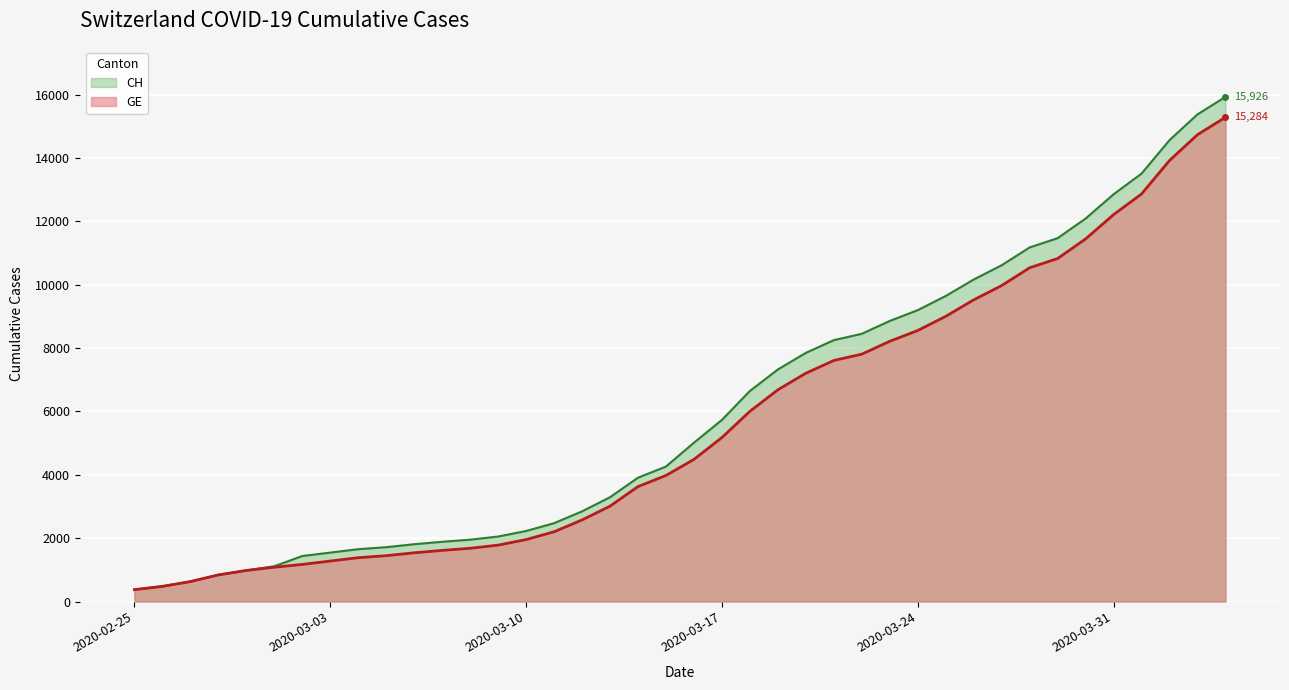

How many data points in CH are above 5012?

19